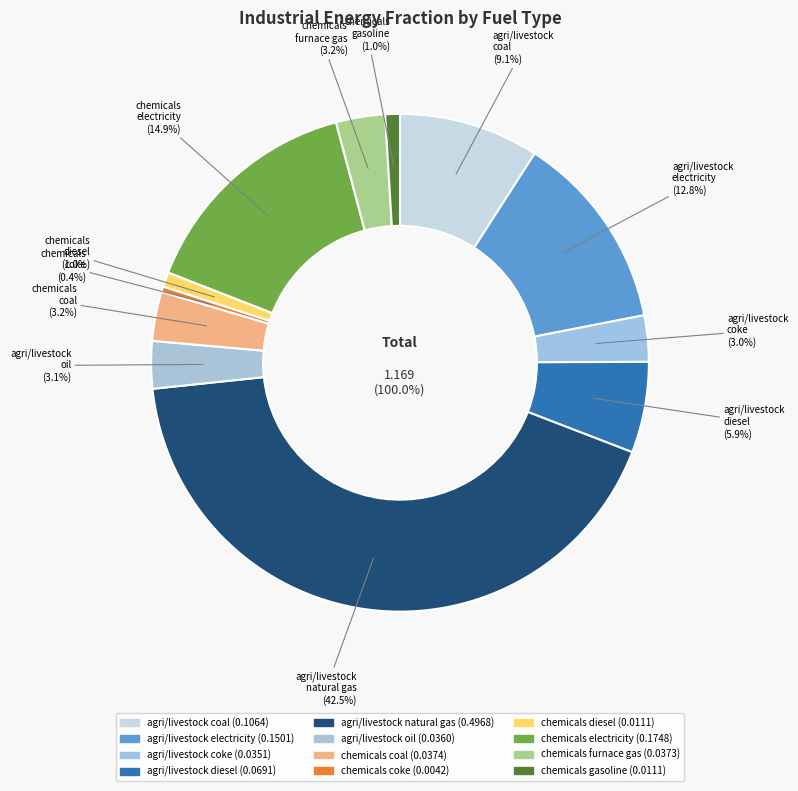

Is the sum of agriculture_livestock_oil and chemicals_electricity greater than half?

No